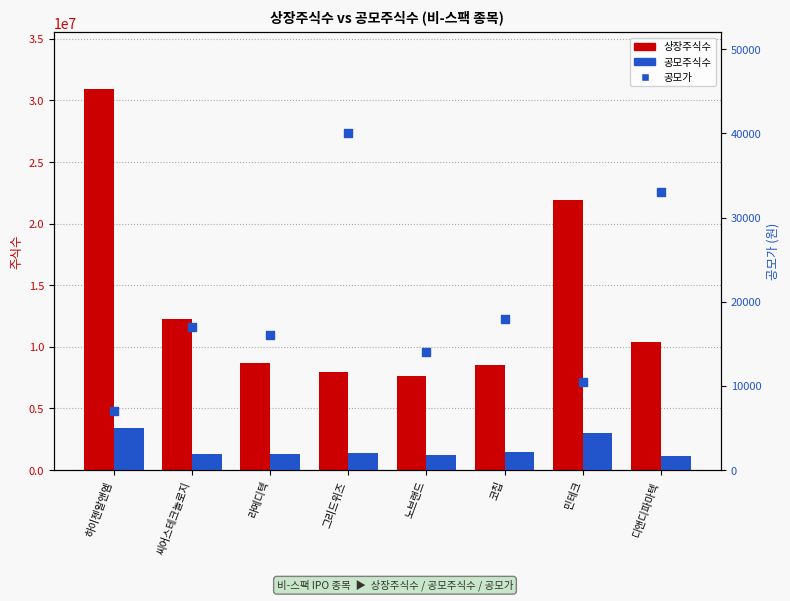

Which series has the largest total across all categories?

상장주식수